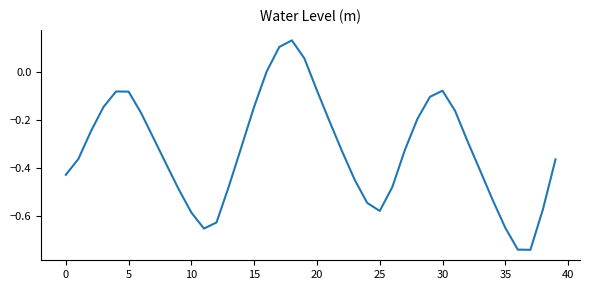

What is the difference between the maximum and minimum values?

0.9